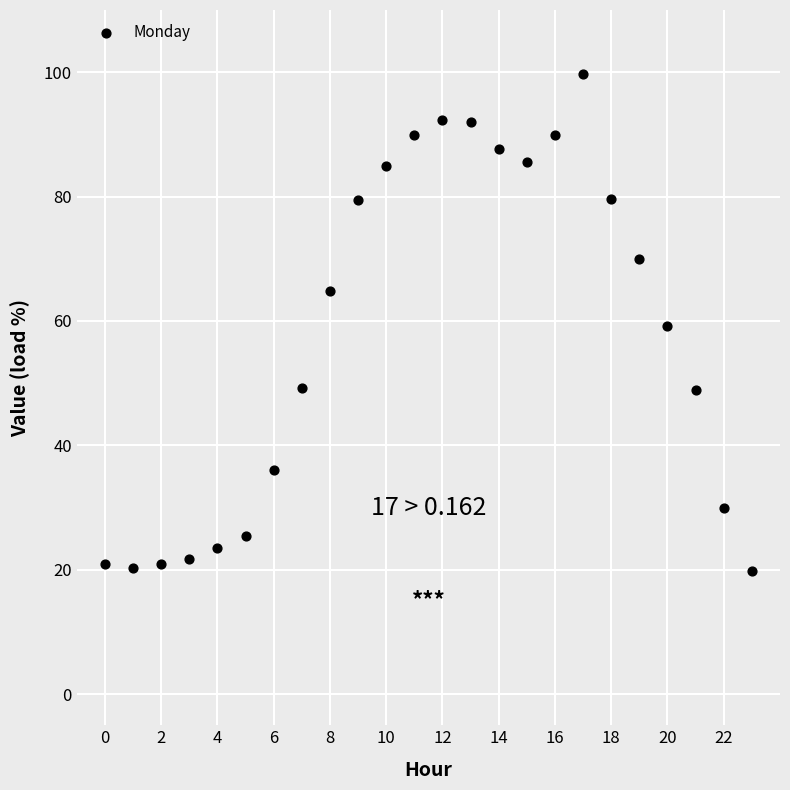

What is the range of Y values (max minus min)?

80.0